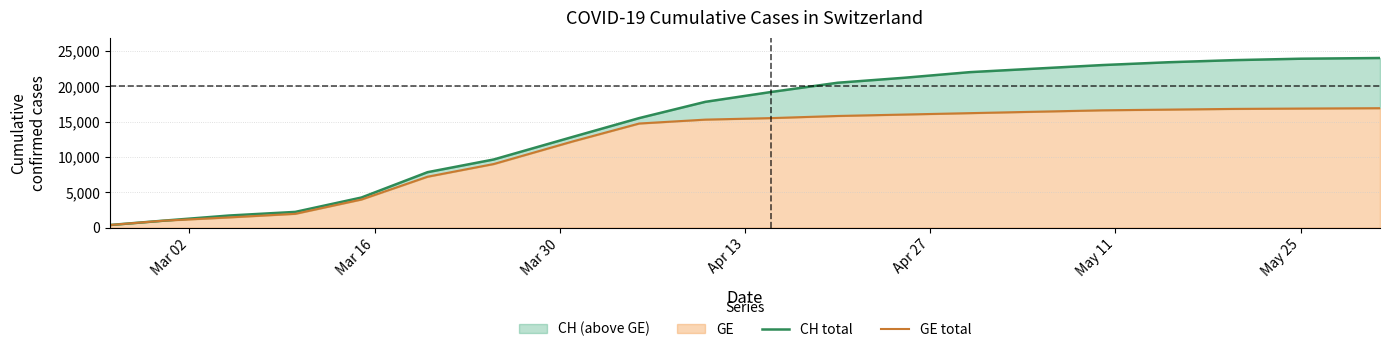

True or false: GE total and CH total cross at least once.

False